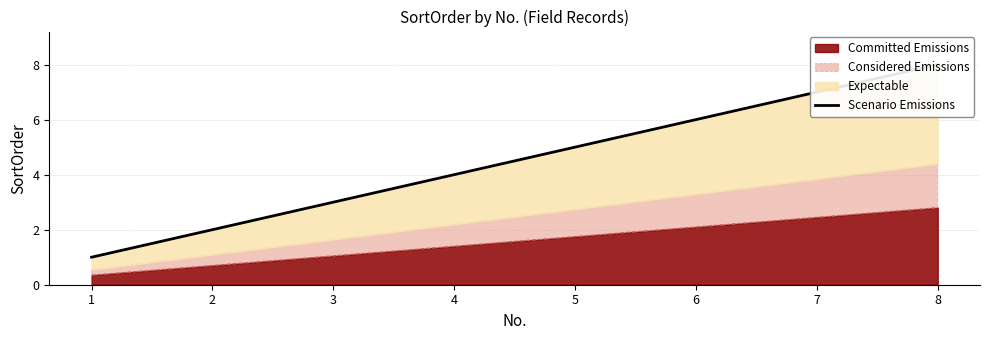

What is the difference between the second highest and second lowest values?

5